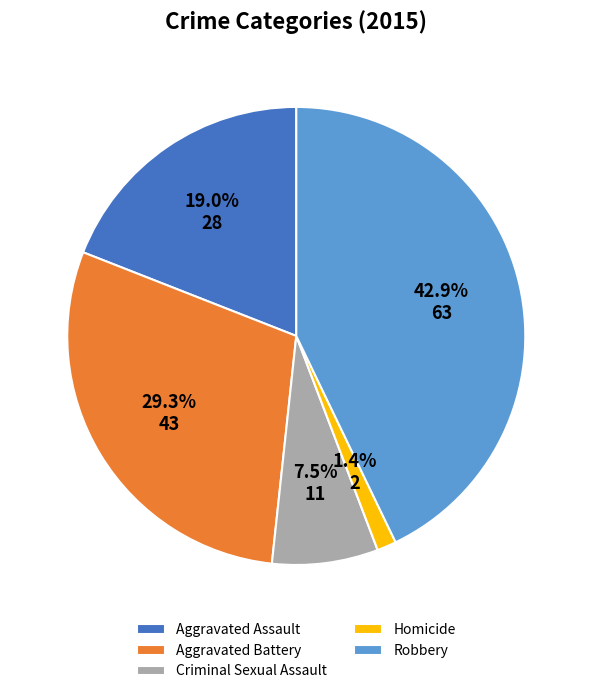

Is it true that Aggravated Battery is 29% of the pie?

True